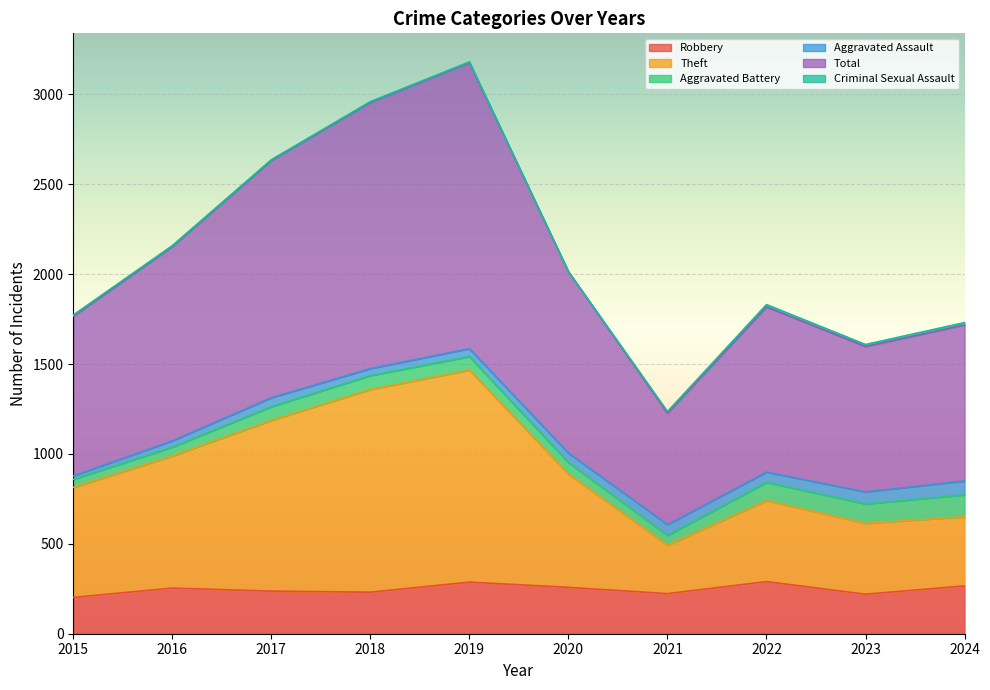

What is the minimum value for Robbery?

202